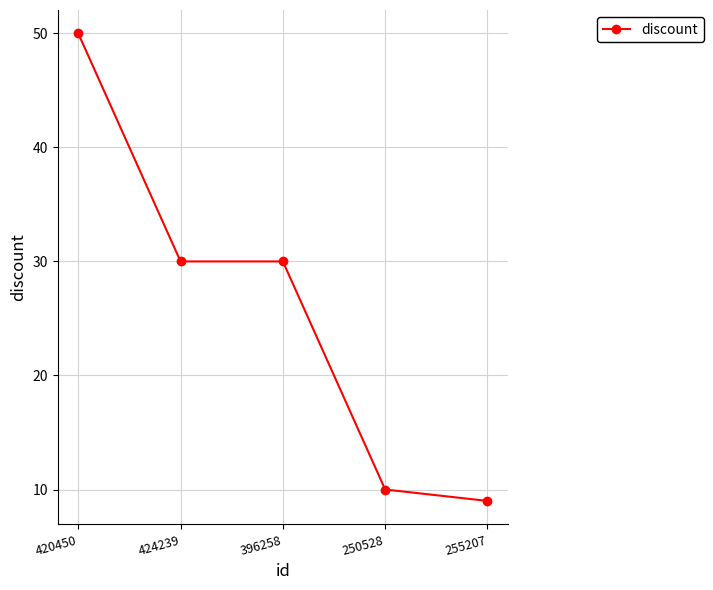

What is the label of the 5th point from the right?

420450